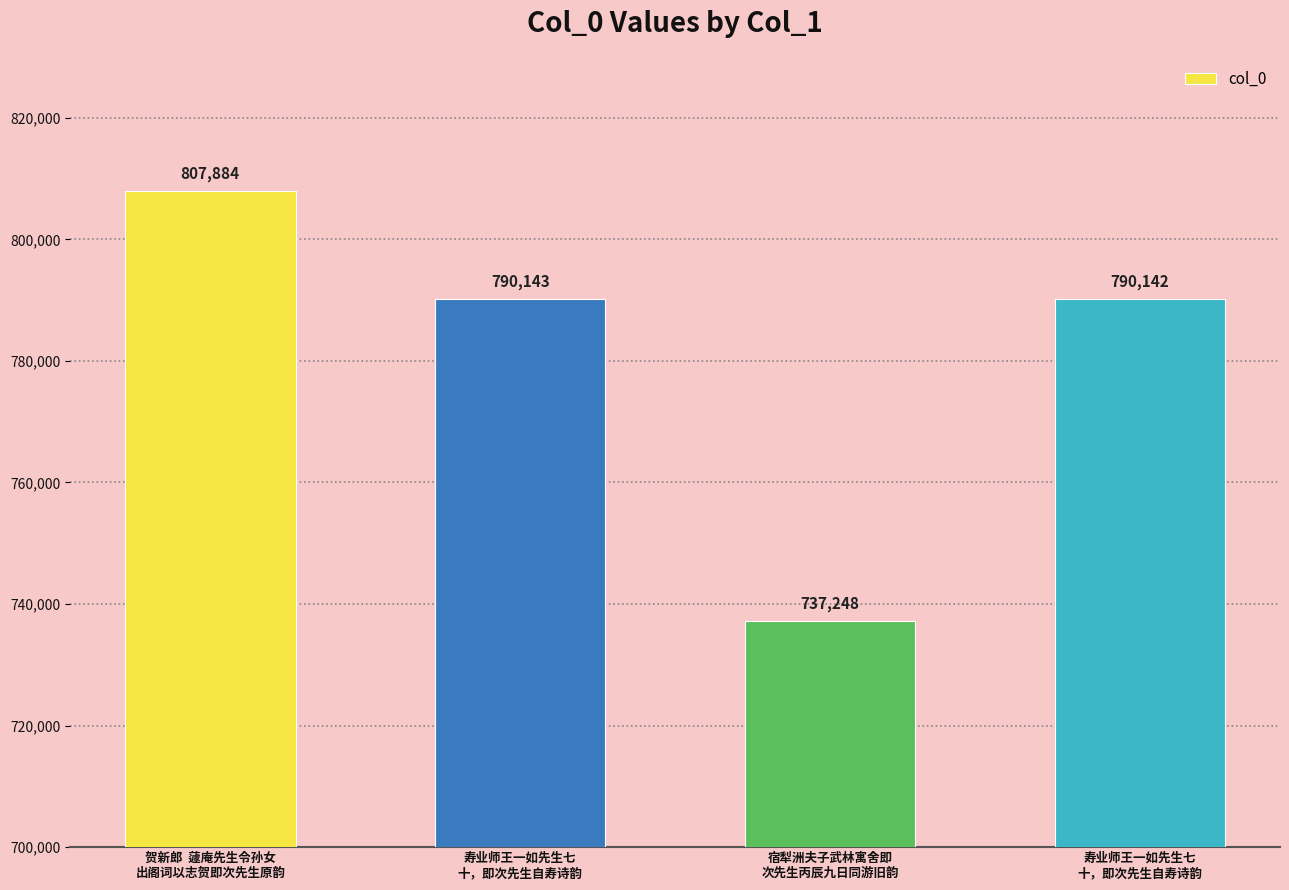

Reading left to right, list all the values displayed in this chart.

贺新郎  蘧庵先生令孙女
出阁词以志贺即次先生原韵=807884	寿业师王一如先生七
十，即次先生自寿诗韵=790143	宿犁洲夫子武林寓舍即
次先生丙辰九日同游旧韵=737248	寿业师王一如先生七
十，即次先生自寿诗韵=790142